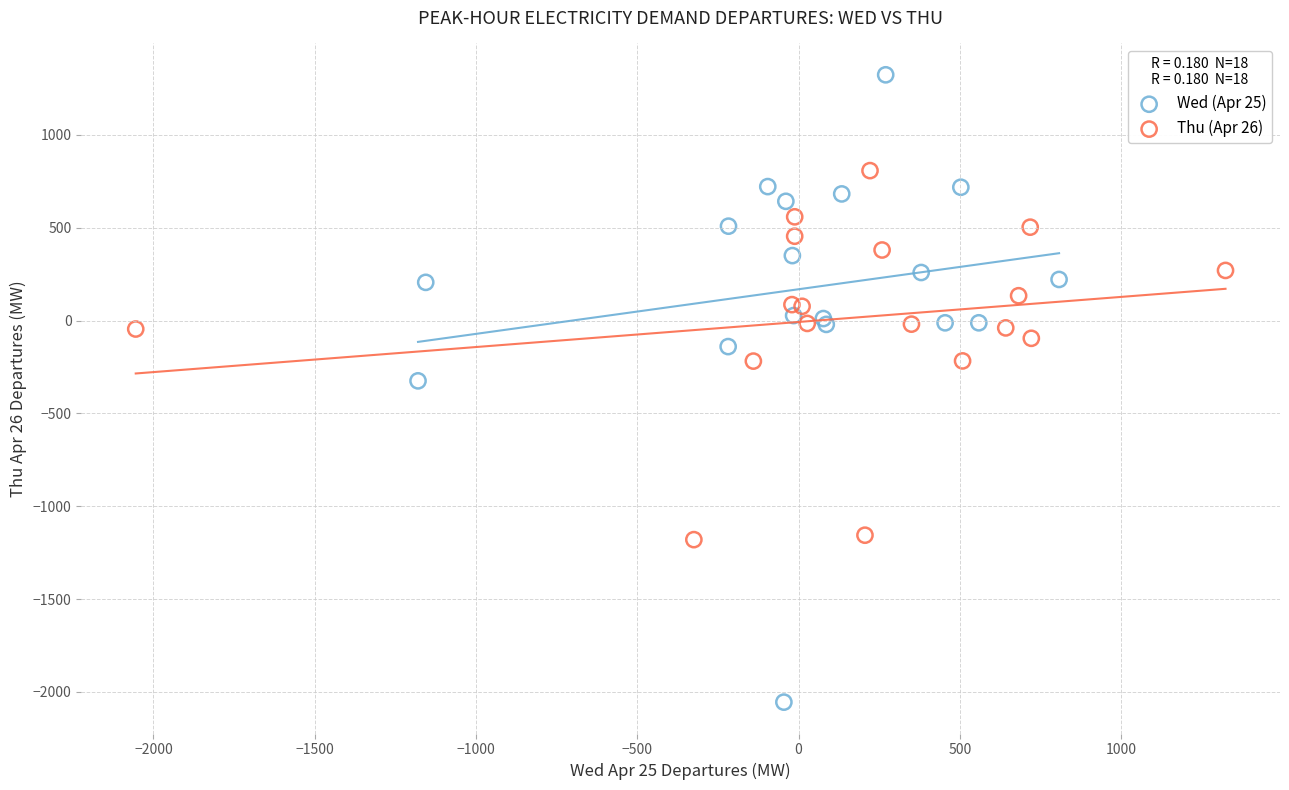

Which series reaches the maximum Y coordinate?

Wed (Apr 25)